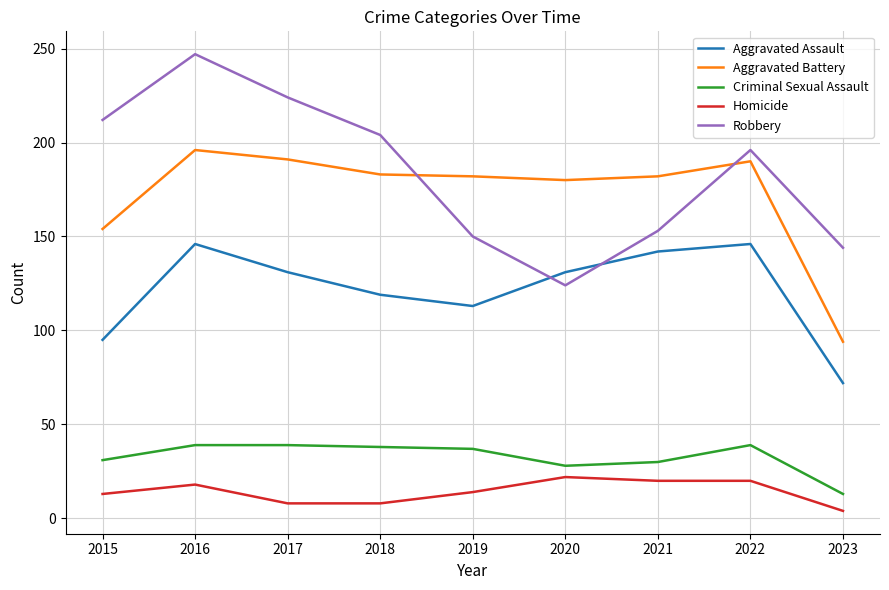

True or false: Criminal Sexual Assault and Aggravated Battery intersect in this chart.

False